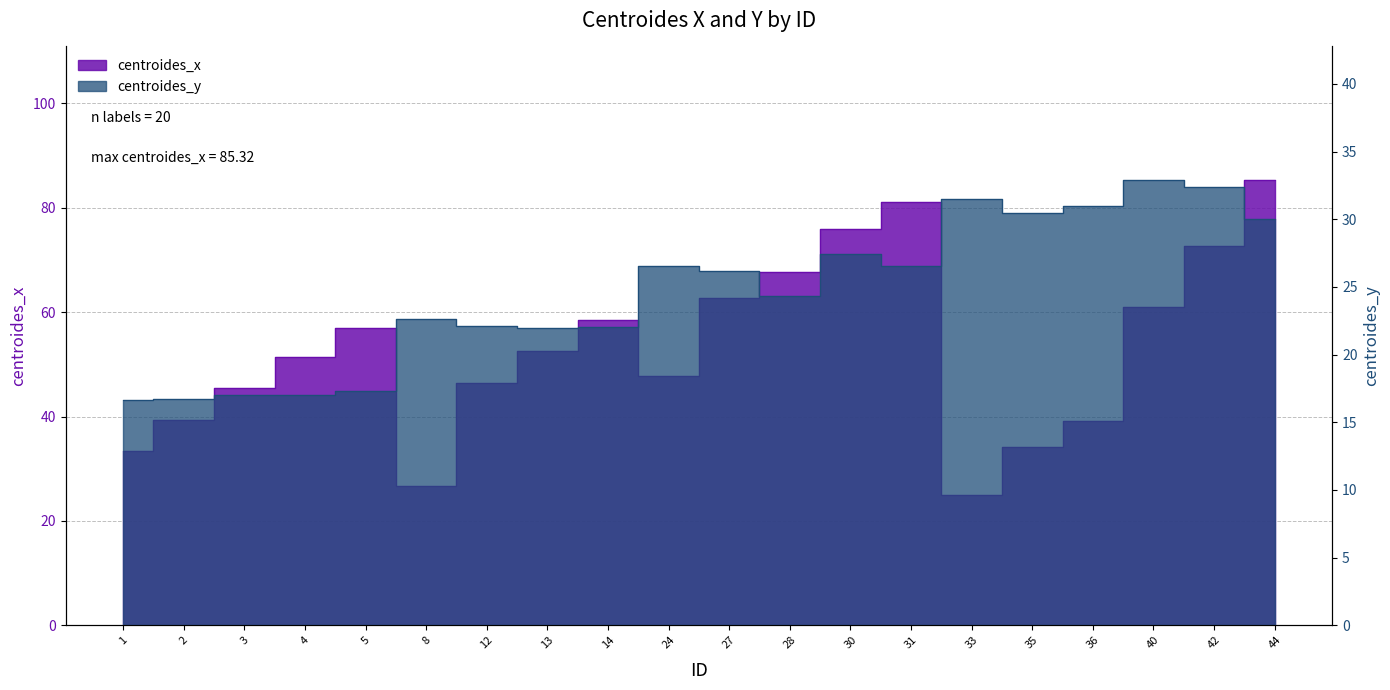

Is it true that centroides_x equals 67.8 at 28?

True